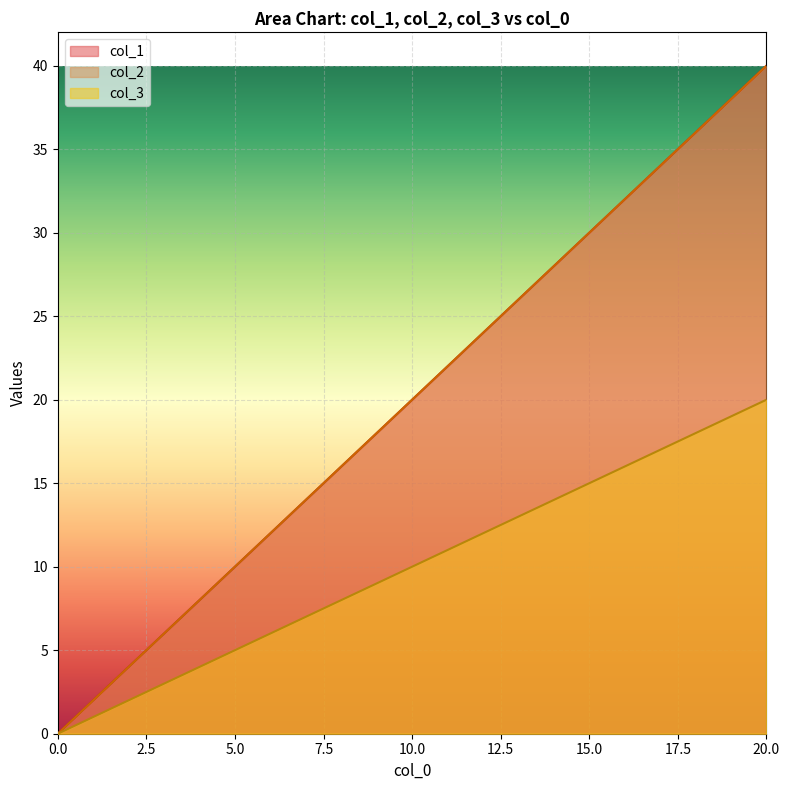

How many lines are shown in the chart?

3